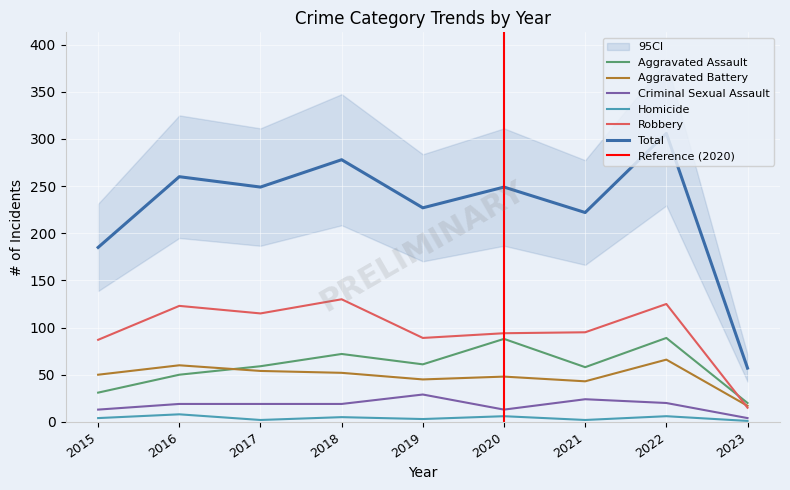

Which category has the lowest value in the Aggravated Battery series?

2023